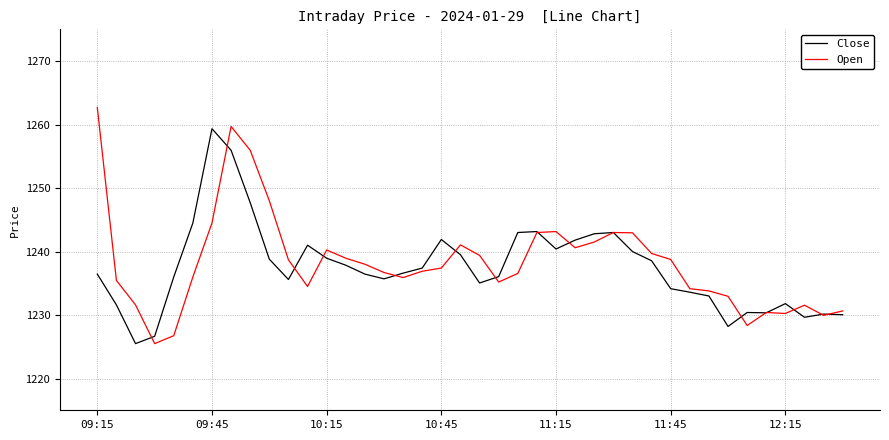

Which series has the largest range (max minus min)?

Open